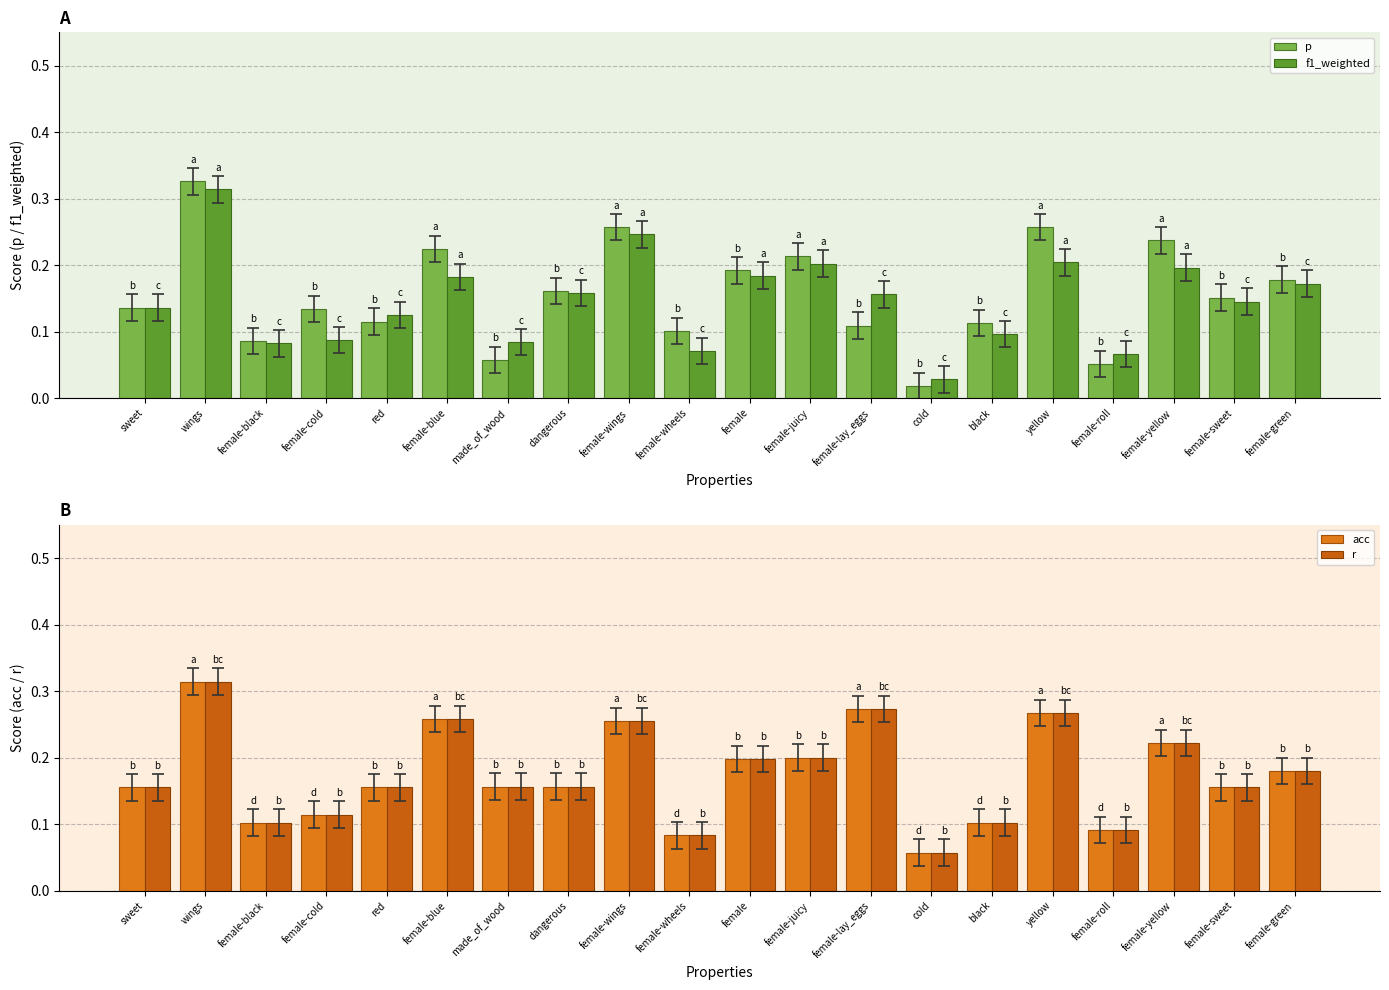

What is the sum of all acc values?

3.5